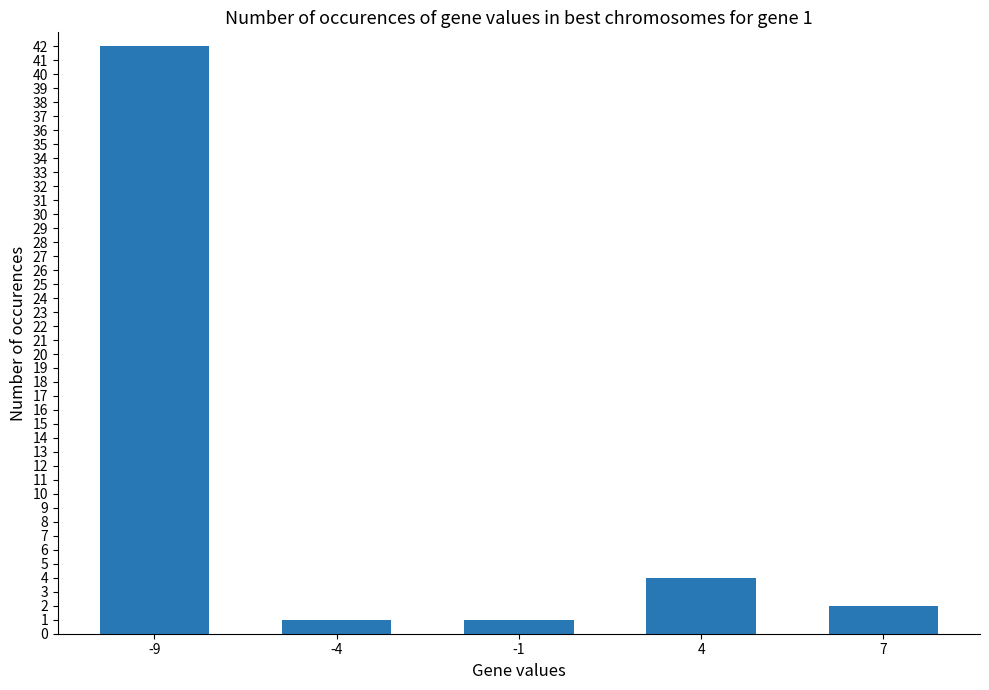

What is the difference between the values at -4 and 4?

3